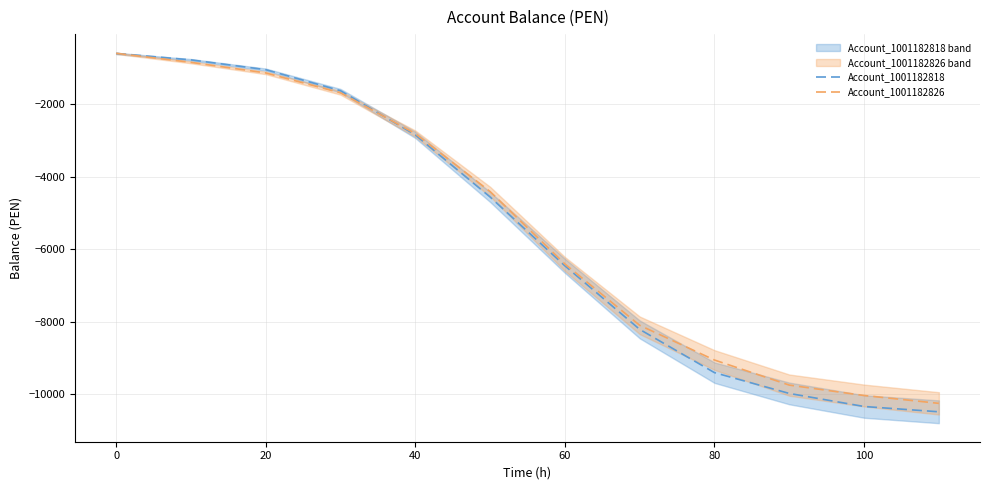

How many data points does each series have?

12